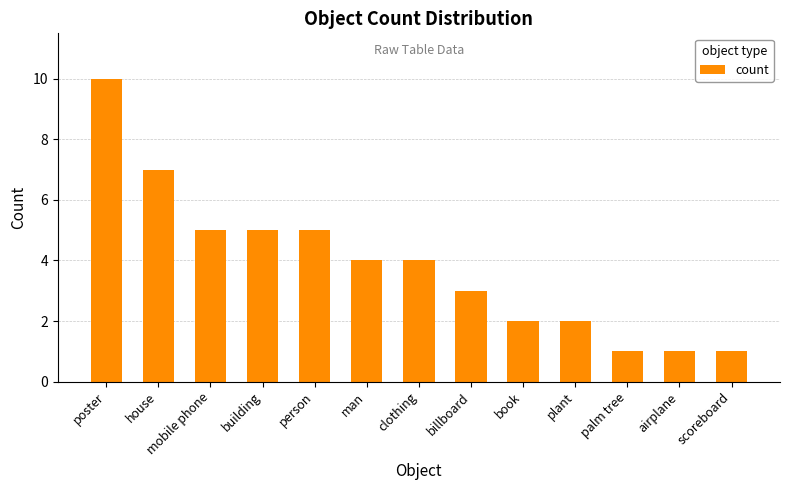

What is the difference between the second highest and second lowest values?

6